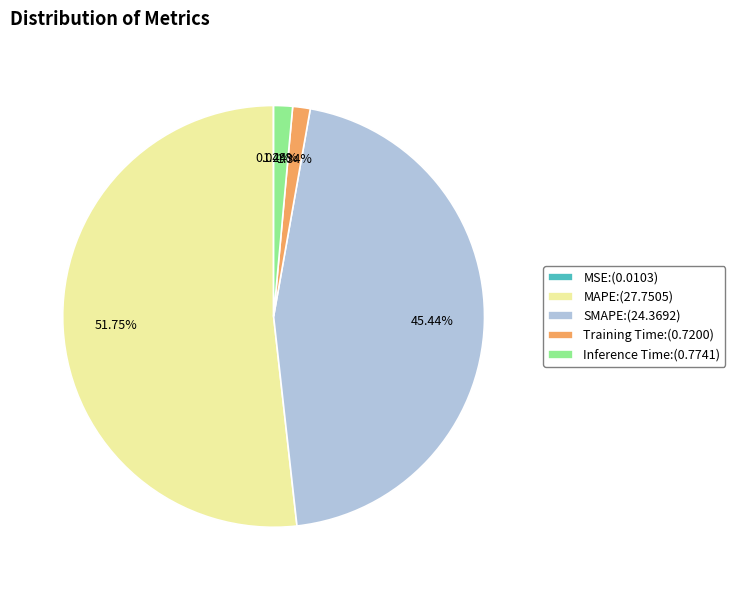

Between MAPE:(27.7505) and Training Time:(0.7200), which is larger?

MAPE:(27.7505)